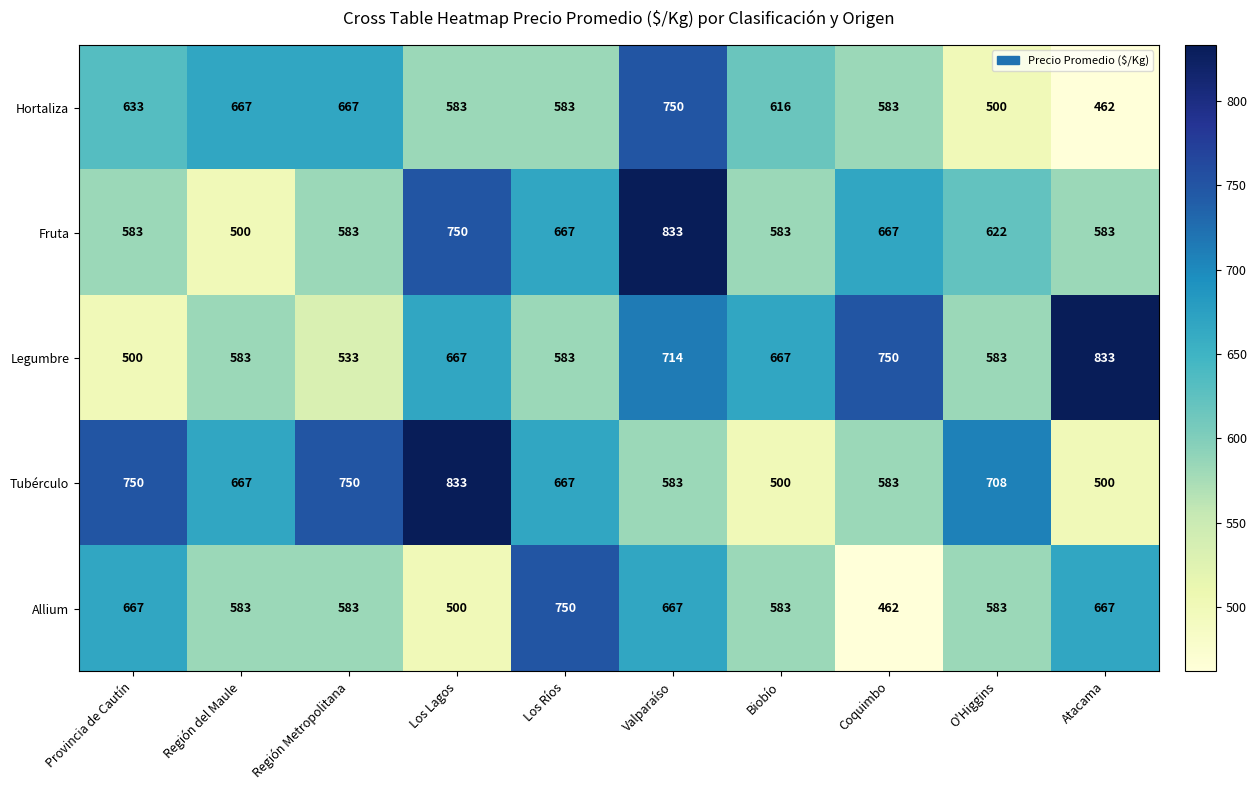

At Provincia de Cautín, list the series in order from largest to smallest.

Tubérculo, Allium, Hortaliza, Fruta, Legumbre